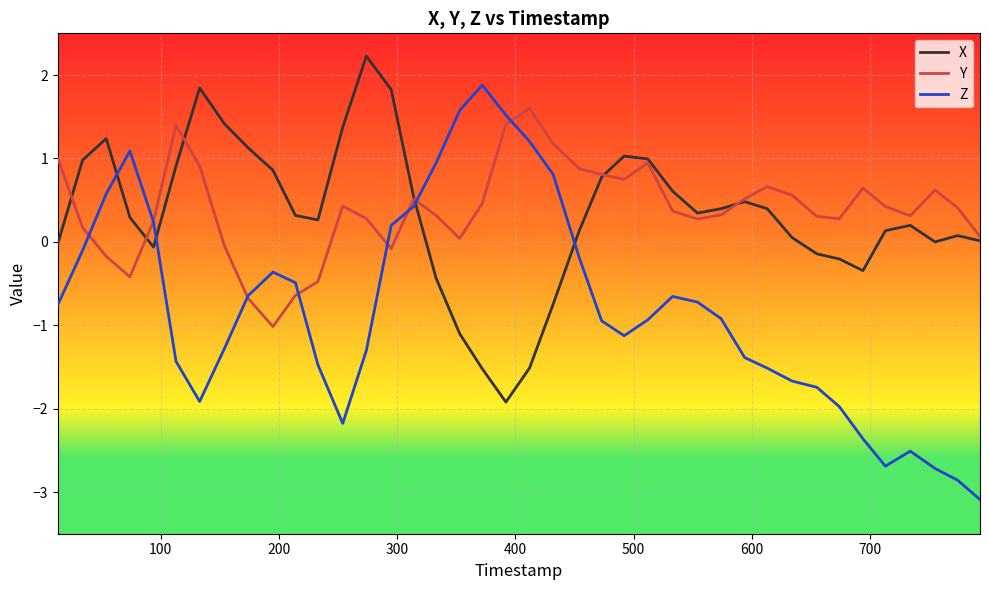

Which series has the largest range (max minus min)?

Z